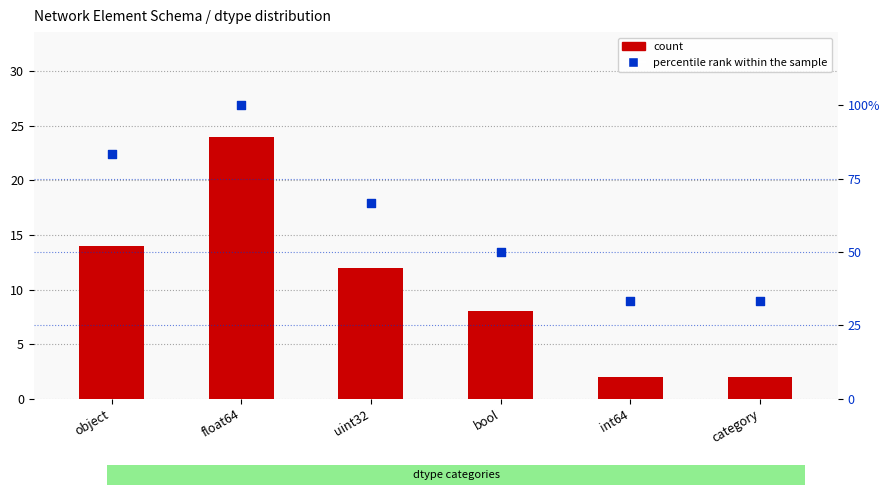

Which series has the largest total across all categories?

percentile rank within the sample